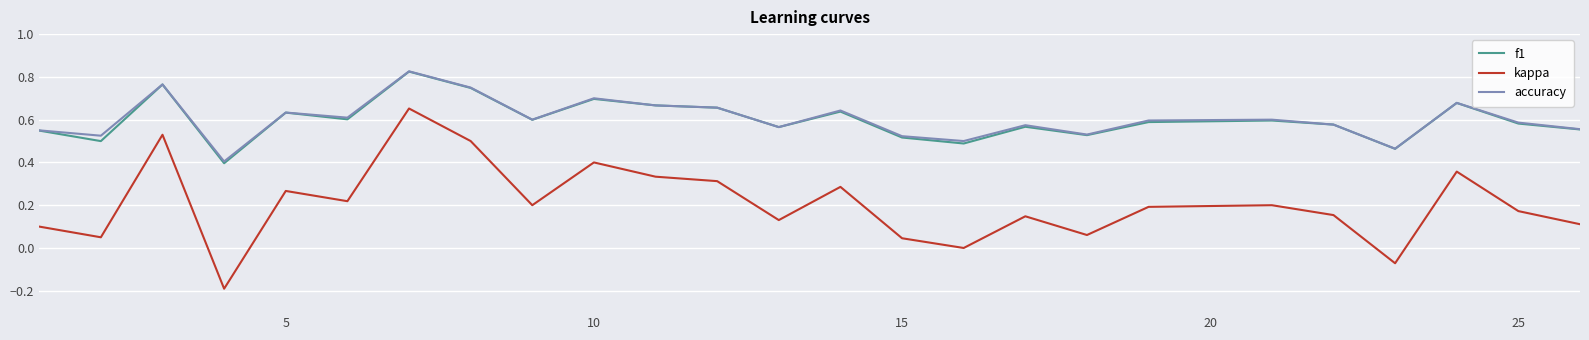

True or false: kappa and accuracy cross at least once.

False